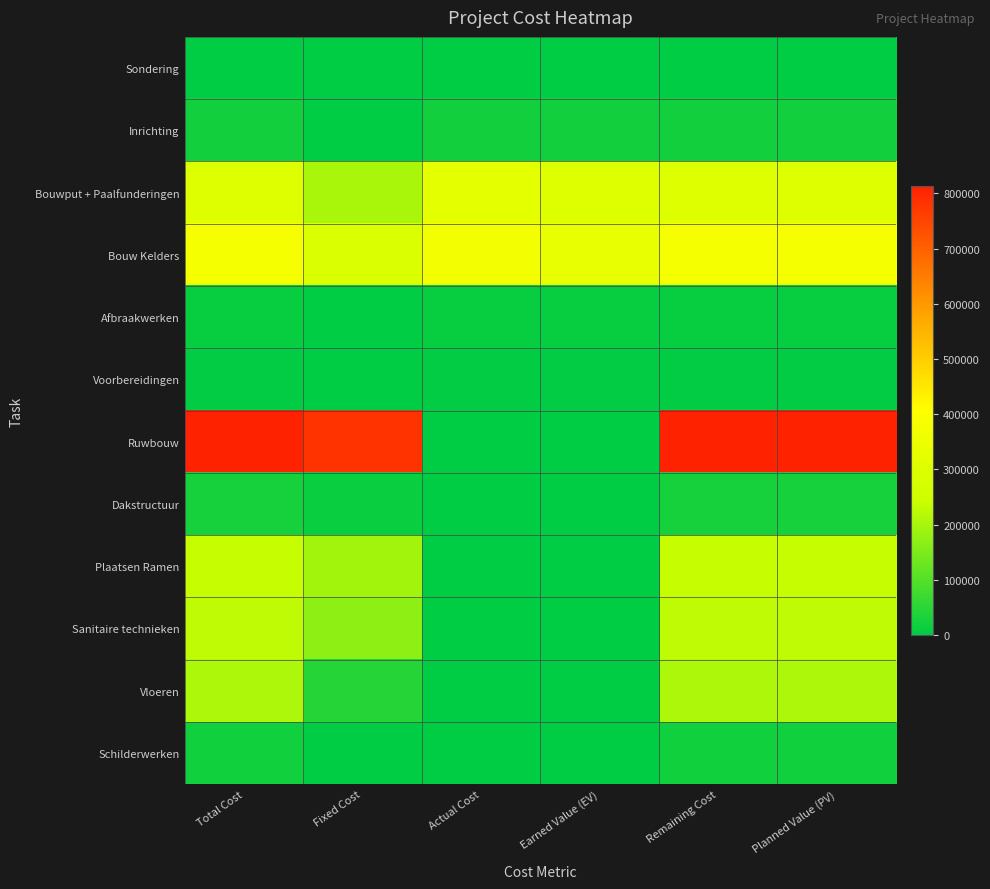

Rank the series by their maximum value, from lowest to highest.

Sondering, Voorbereidingen, Afbraakwerken, Schilderwerken, Inrichting, Dakstructuur, Vloeren, Sanitaire technieken, Plaatsen Ramen, Bouwput + Paalfunderingen, Bouw Kelders, Ruwbouw